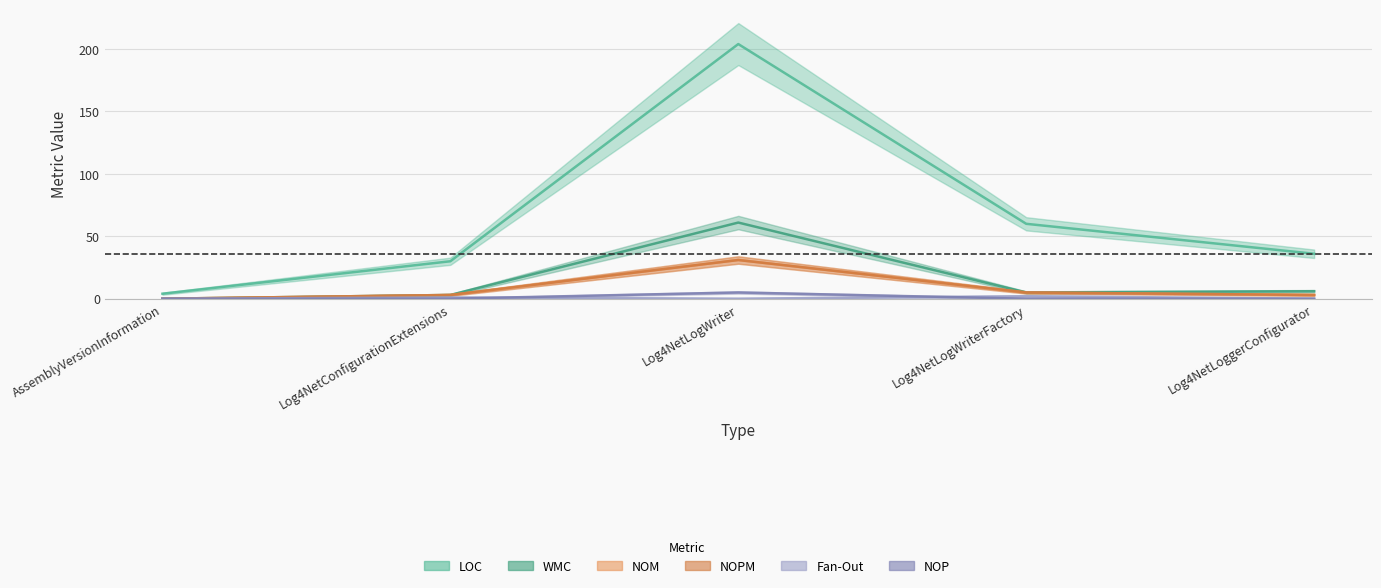

Which category has the lowest value in the NOPM series?

AssemblyVersionInformation